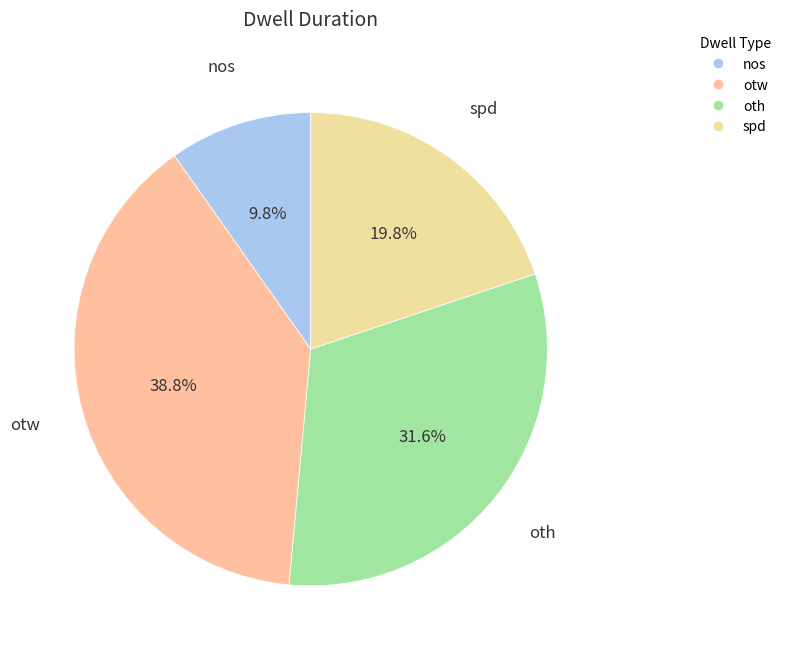

Does otw account for over 50% of the chart?

No